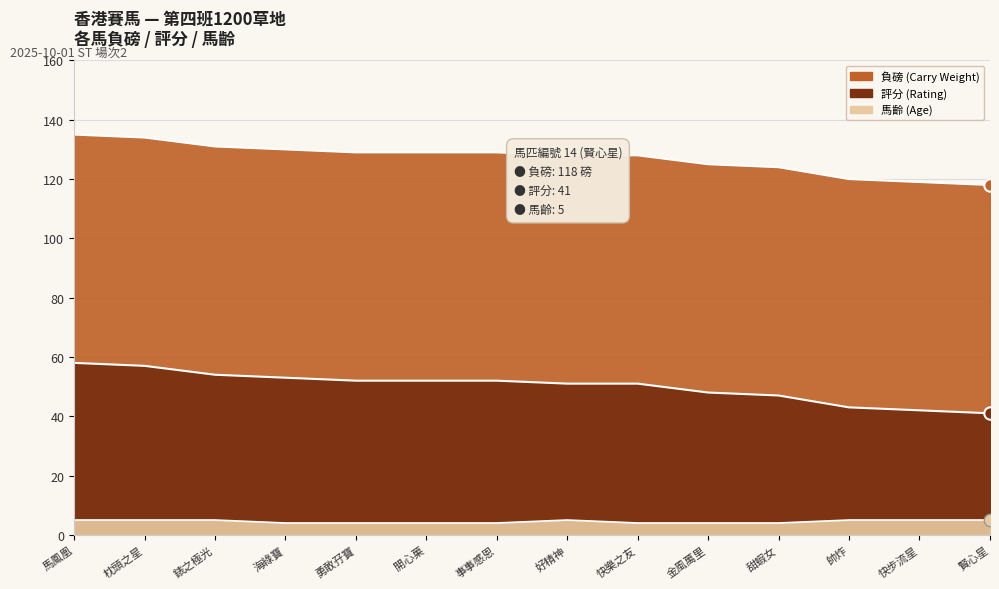

What are all the series names shown in the legend?

負磅, 評分, 馬齡